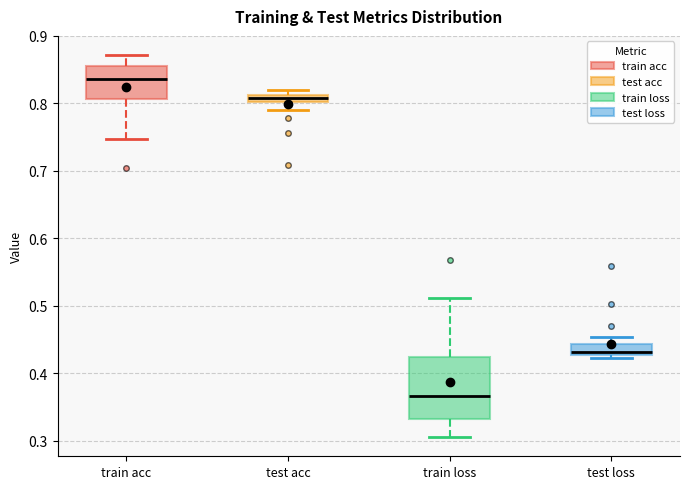

Which box is the tallest, from its lower edge to its upper edge?

train loss